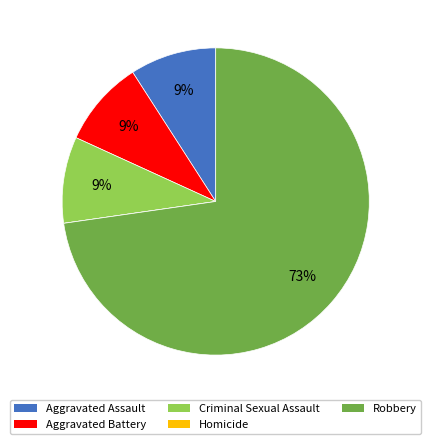

Which slice represents more than half of the pie?

Robbery